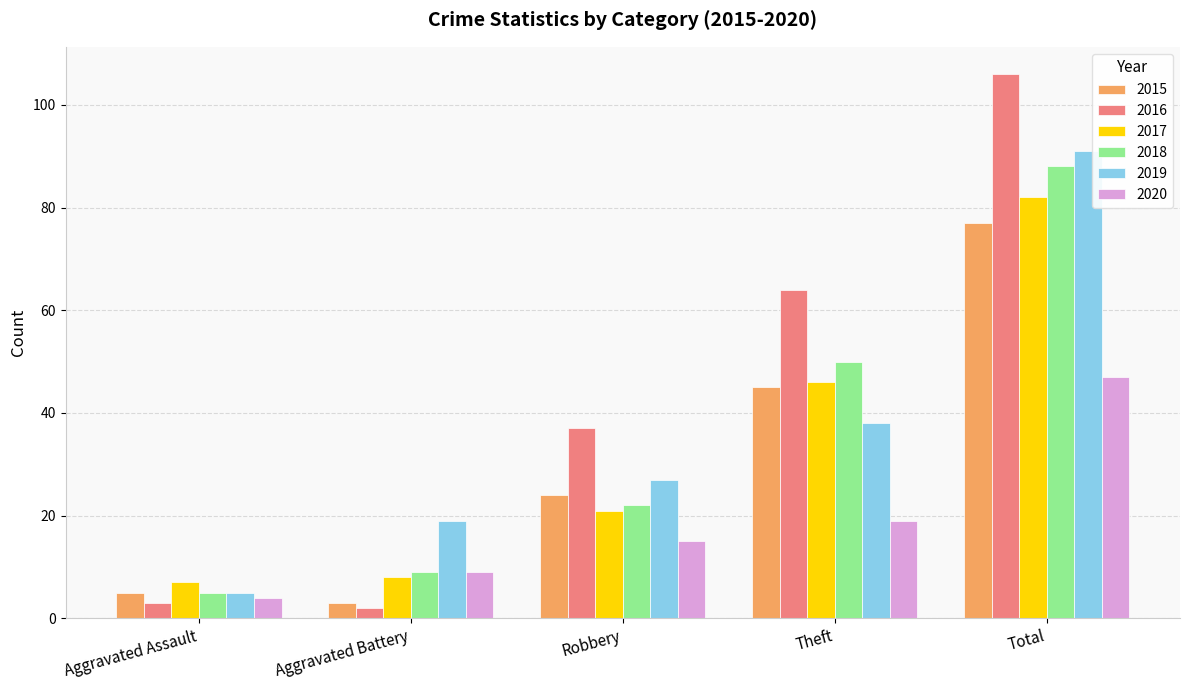

List the series in order of their peak value, highest first.

2016, 2019, 2018, 2017, 2015, 2020